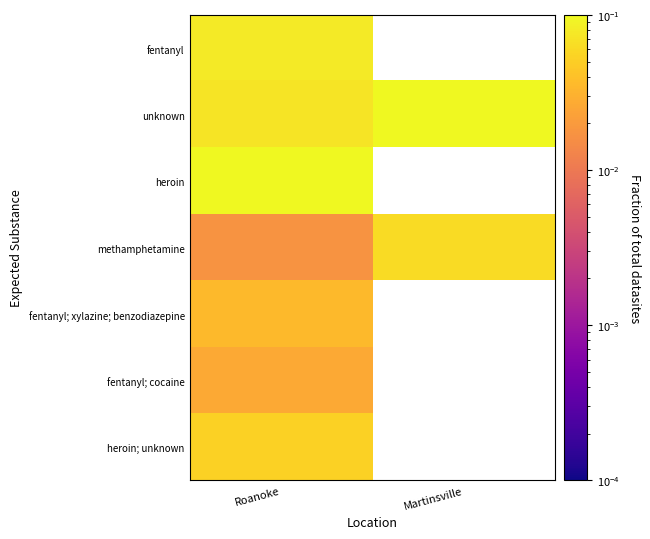

The methamphetamine series shows 0.1 at Martinsville. True or false?

False